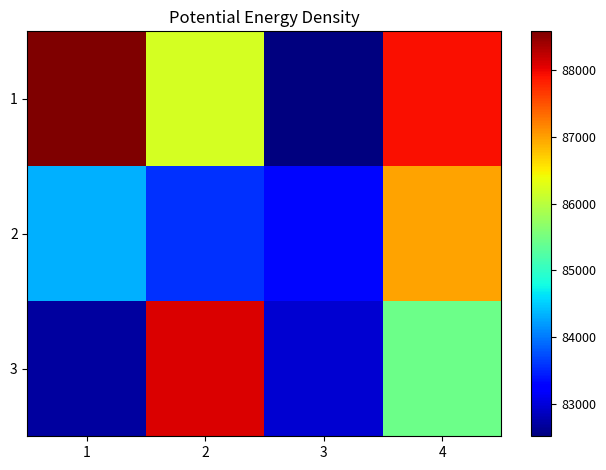

Between 2 and 3, which is larger?

2